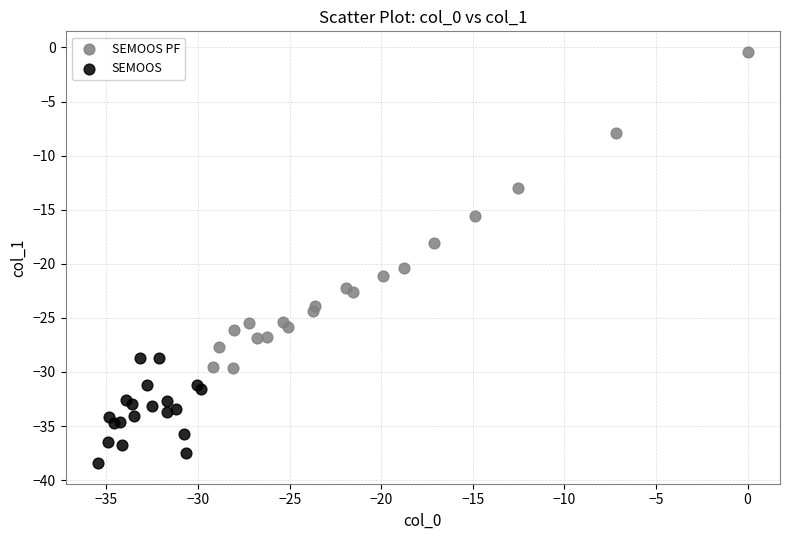

What are all the series names shown in the legend?

SEMOOS PF, SEMOOS